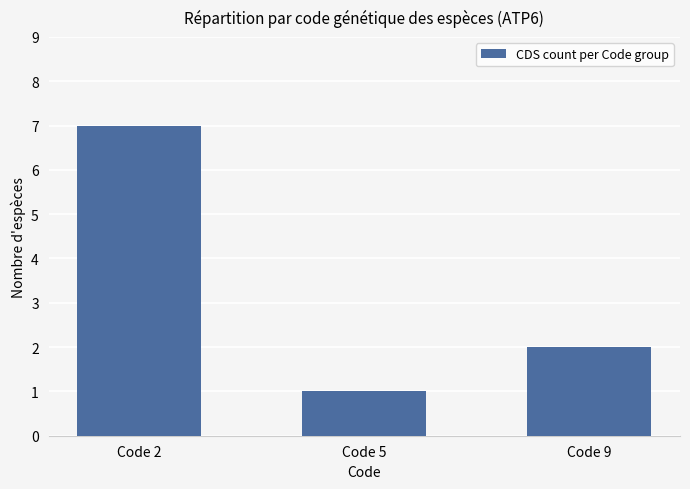

Where is the data nearest to the value 4?

Code 9